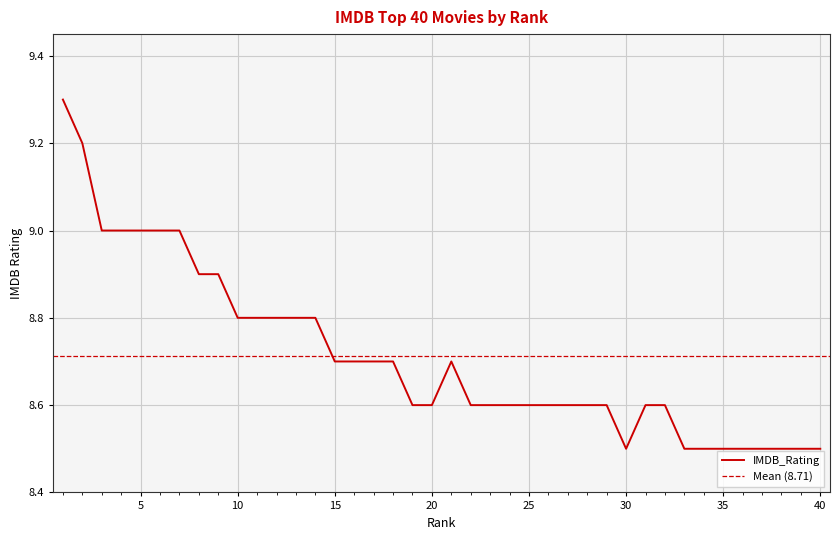

What is the minimum value shown in the chart?

8.5